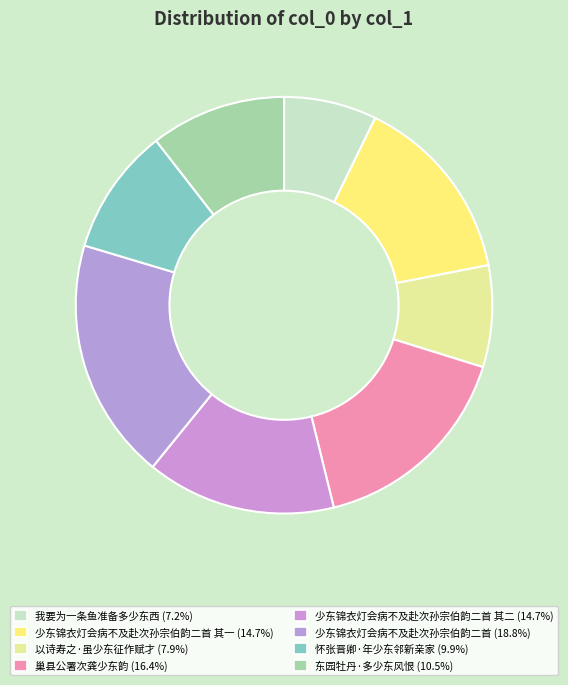

How many slices are in this pie chart?

8